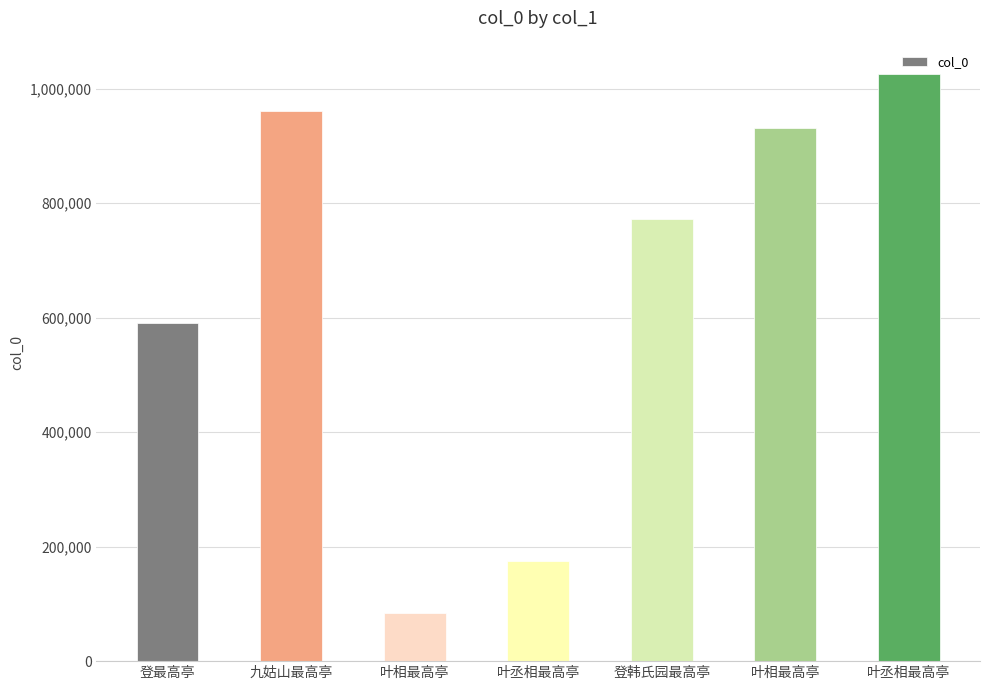

Are the bars horizontal?

No